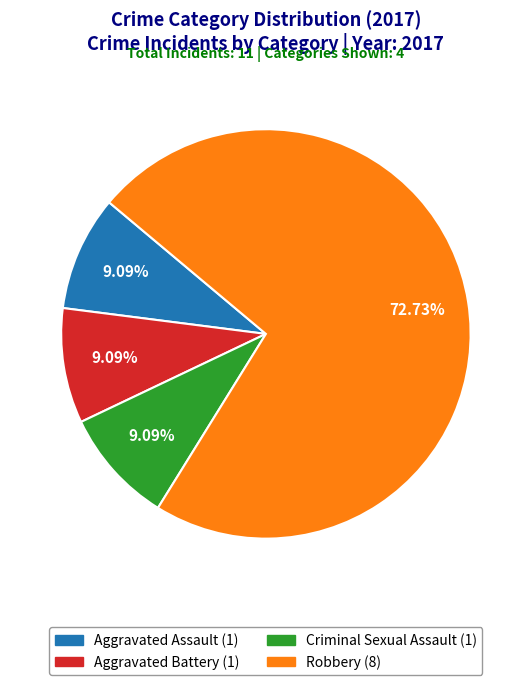

Is there a majority slice in this chart?

Yes